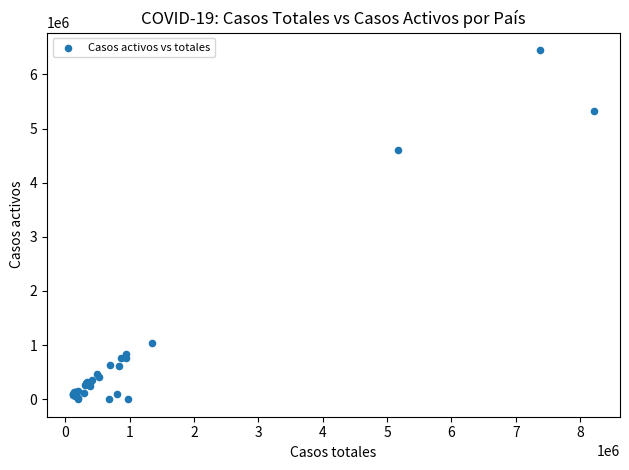

What Y value in the scatter plot is closest to 3224329?

4599446